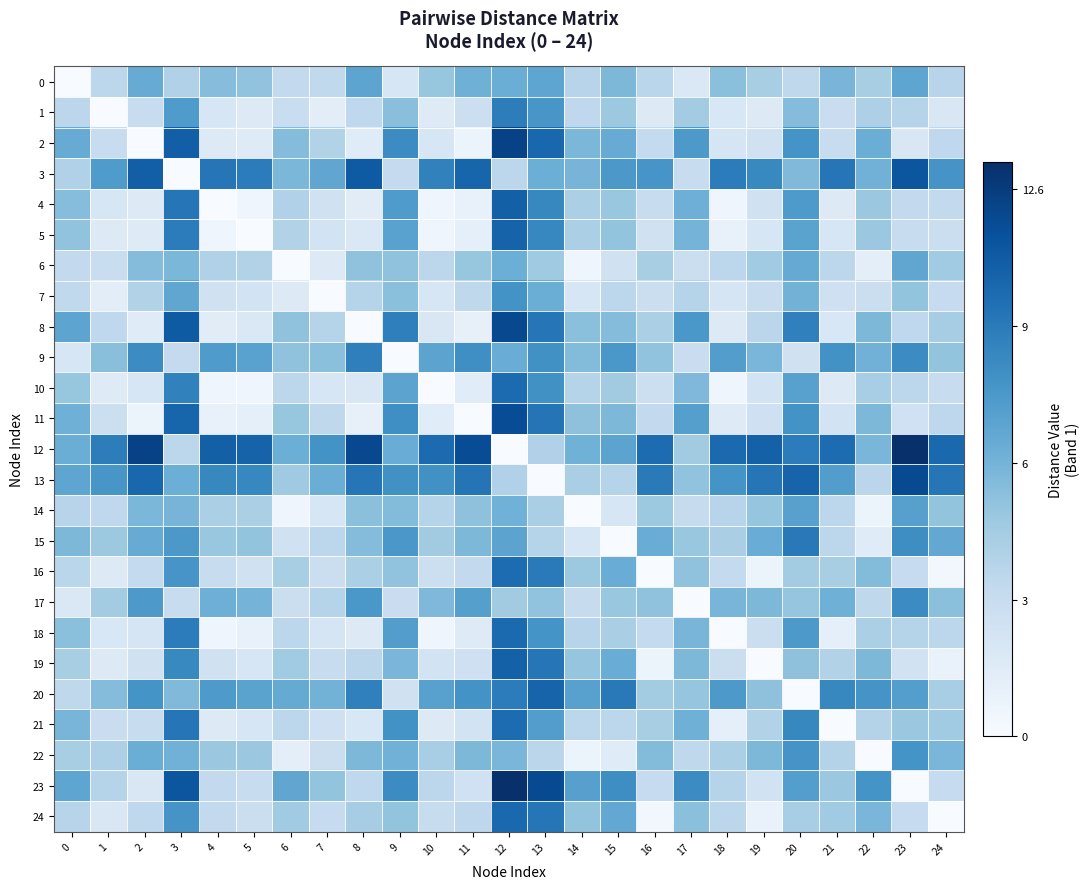

At 2, list the series in order from smallest to largest.

2, 11, 8, 5, 4, 23, 10, 18, 19, 1, 21, 16, 24, 7, 6, 14, 22, 15, 0, 17, 20, 9, 13, 3, 12